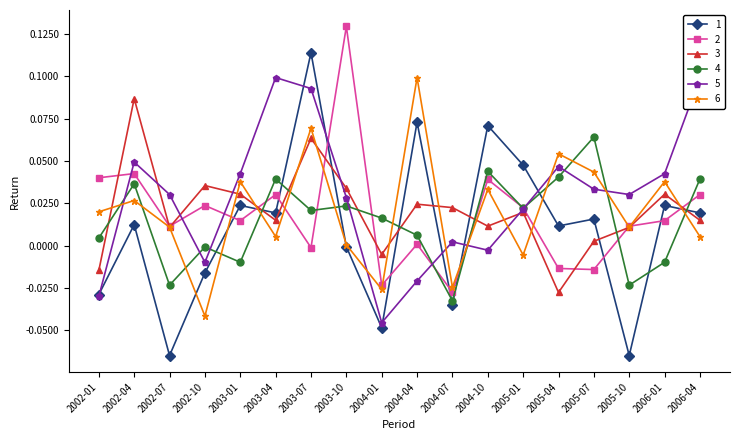

Reading right to left, list all the values displayed in this chart.

1: 2006-04=0.0	2006-01=0.0	2005-10=-0.1	2005-07=0.0	2005-04=0.0	2005-01=0.0	2004-10=0.1	2004-07=-0.0	2004-04=0.1	2004-01=-0.0	2003-10=-0.0	2003-07=0.1	2003-04=0.0	2003-01=0.0	2002-10=-0.0	2002-07=-0.1	2002-04=0.0	2002-01=-0.0
2: 2006-04=0.0	2006-01=0.0	2005-10=0.0	2005-07=-0.0	2005-04=-0.0	2005-01=0.0	2004-10=0.0	2004-07=-0.0	2004-04=0.0	2004-01=-0.0	2003-10=0.1	2003-07=-0.0	2003-04=0.0	2003-01=0.0	2002-10=0.0	2002-07=0.0	2002-04=0.0	2002-01=0.0
3: 2006-04=0.0	2006-01=0.0	2005-10=0.0	2005-07=0.0	2005-04=-0.0	2005-01=0.0	2004-10=0.0	2004-07=0.0	2004-04=0.0	2004-01=-0.0	2003-10=0.0	2003-07=0.1	2003-04=0.0	2003-01=0.0	2002-10=0.0	2002-07=0.0	2002-04=0.1	2002-01=-0.0
4: 2006-04=0.0	2006-01=-0.0	2005-10=-0.0	2005-07=0.1	2005-04=0.0	2005-01=0.0	2004-10=0.0	2004-07=-0.0	2004-04=0.0	2004-01=0.0	2003-10=0.0	2003-07=0.0	2003-04=0.0	2003-01=-0.0	2002-10=-0.0	2002-07=-0.0	2002-04=0.0	2002-01=0.0
5: 2006-04=0.1	2006-01=0.0	2005-10=0.0	2005-07=0.0	2005-04=0.0	2005-01=0.0	2004-10=-0.0	2004-07=0.0	2004-04=-0.0	2004-01=-0.0	2003-10=0.0	2003-07=0.1	2003-04=0.1	2003-01=0.0	2002-10=-0.0	2002-07=0.0	2002-04=0.0	2002-01=-0.0
6: 2006-04=0.0	2006-01=0.0	2005-10=0.0	2005-07=0.0	2005-04=0.1	2005-01=-0.0	2004-10=0.0	2004-07=-0.0	2004-04=0.1	2004-01=-0.0	2003-10=0.0	2003-07=0.1	2003-04=0.0	2003-01=0.0	2002-10=-0.0	2002-07=0.0	2002-04=0.0	2002-01=0.0